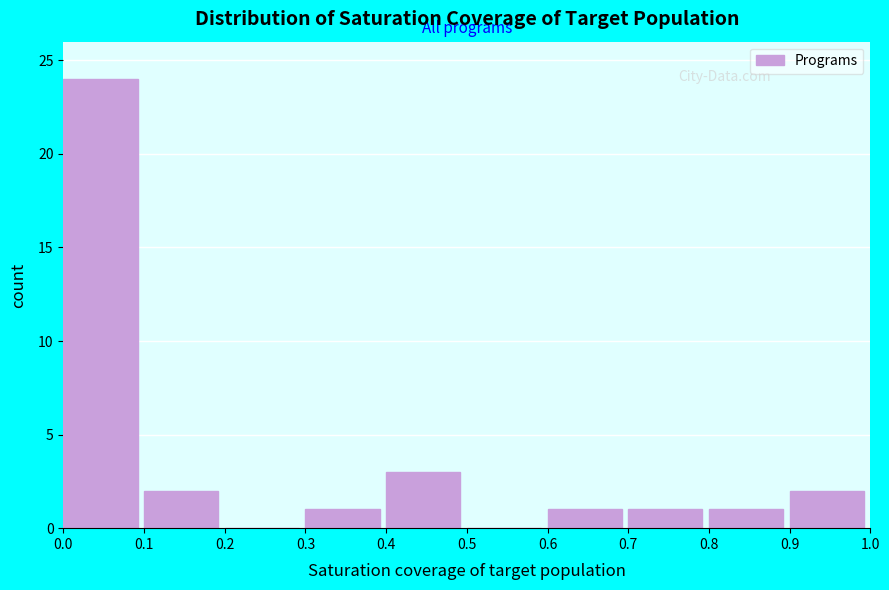

What is the height of the bar covering 0.6 to 0.7 on the x-axis? The values are not printed on the chart, so give them approximately, as read against the axis.

1